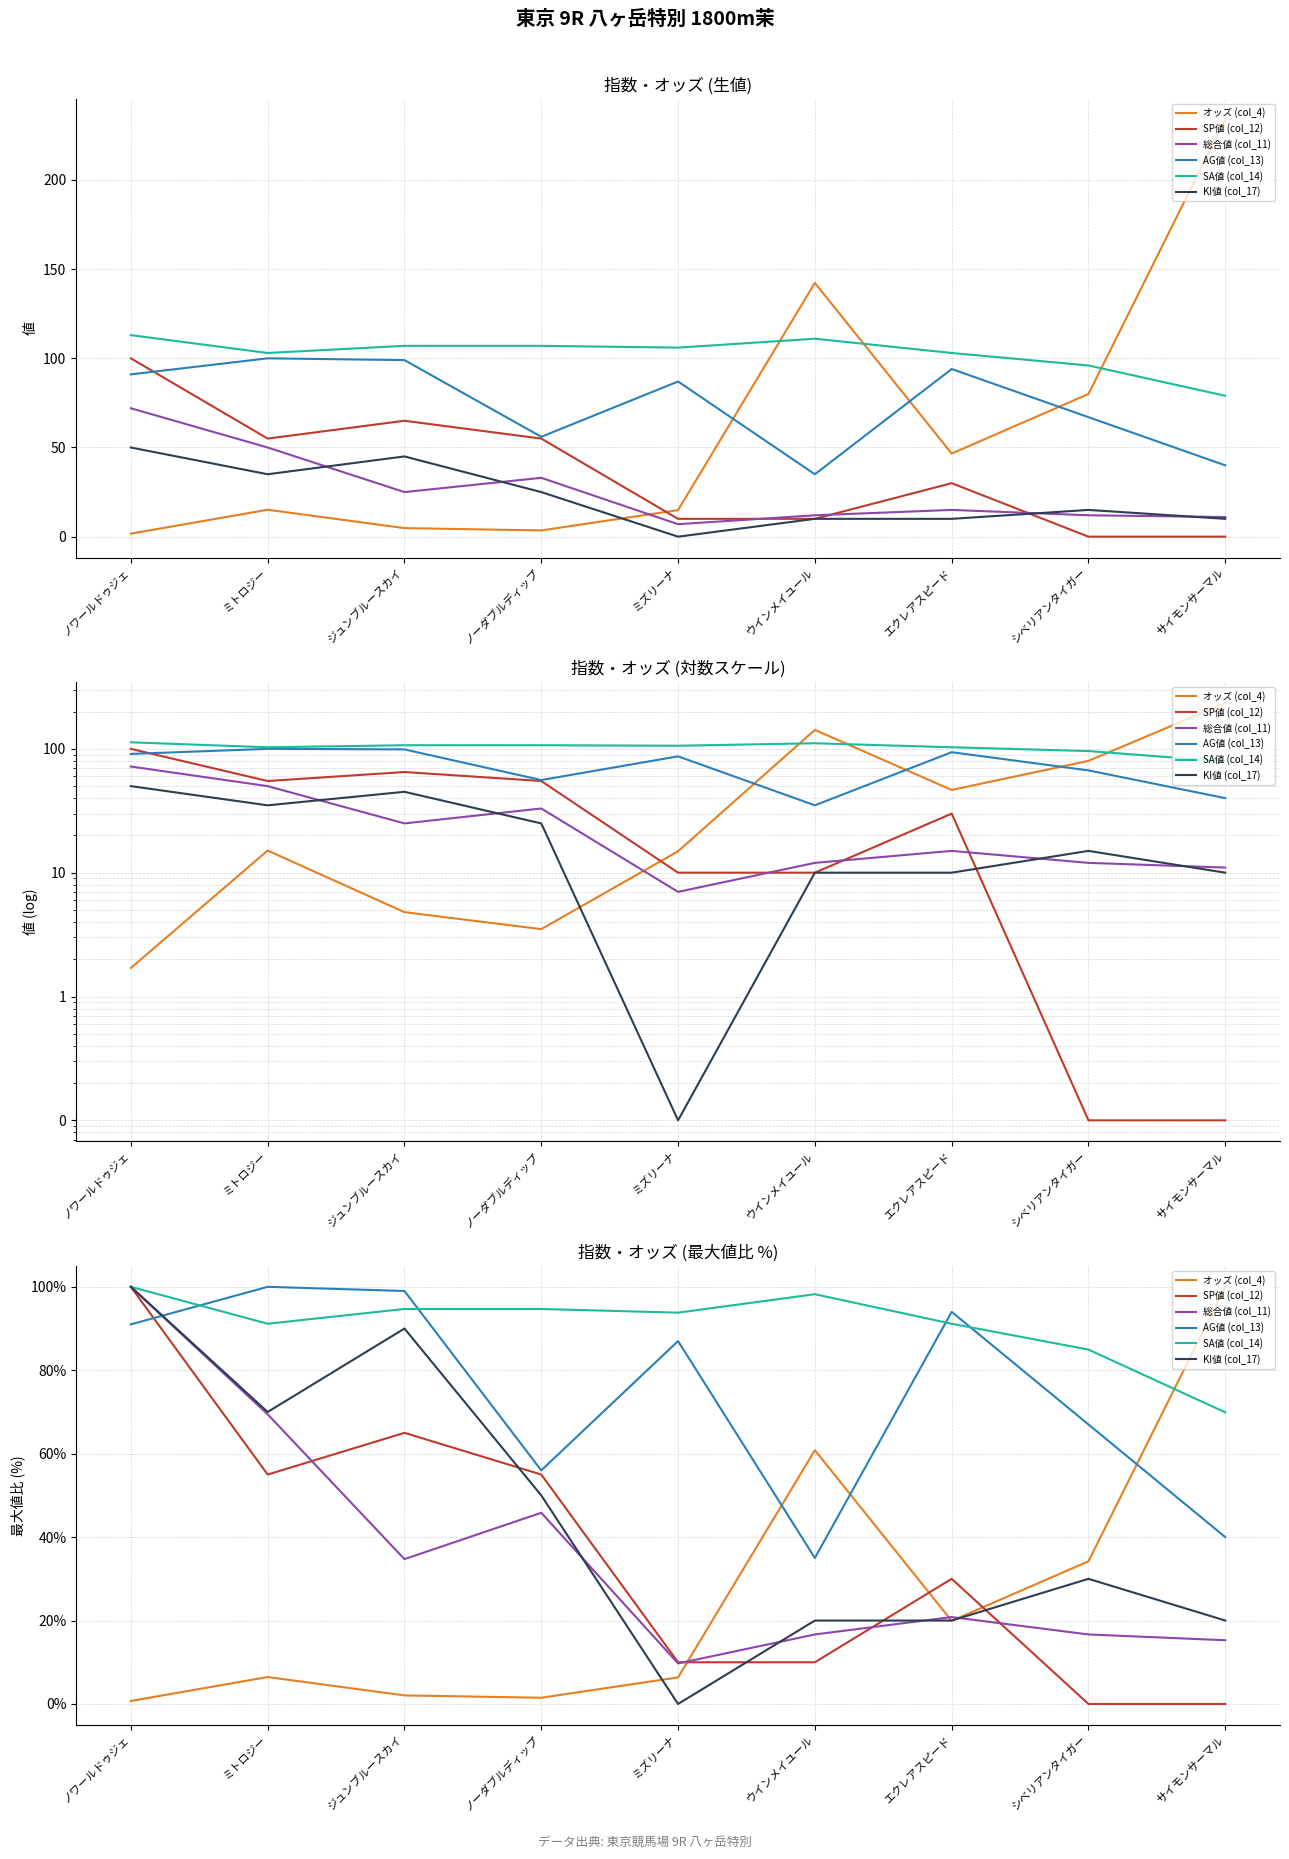

What is the spread (max minus min) of values at サイモンサーマル?

100.0